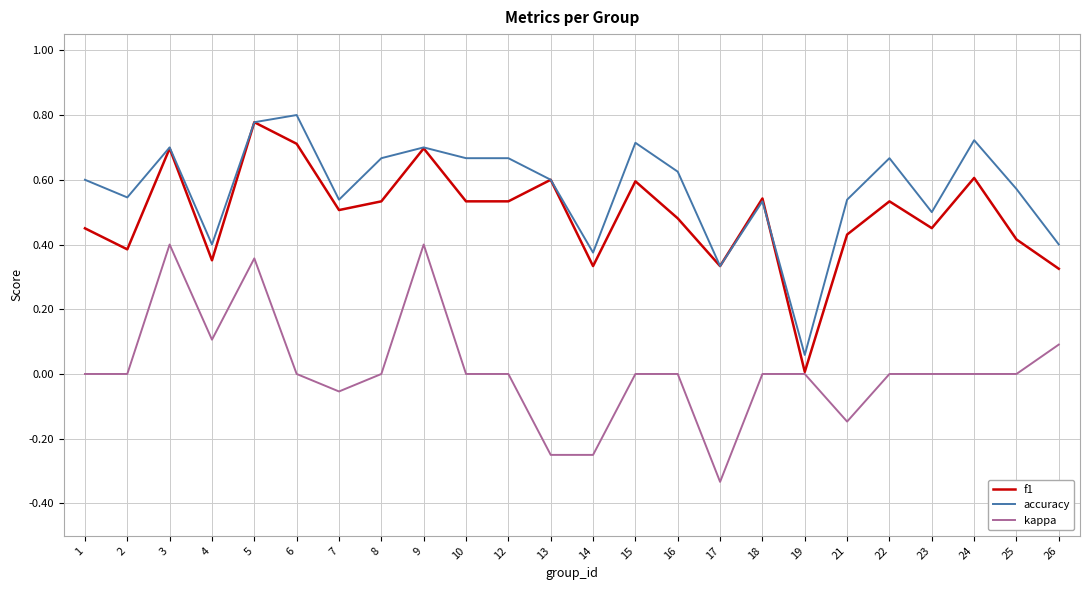

True or false: accuracy and kappa cross at least once.

False